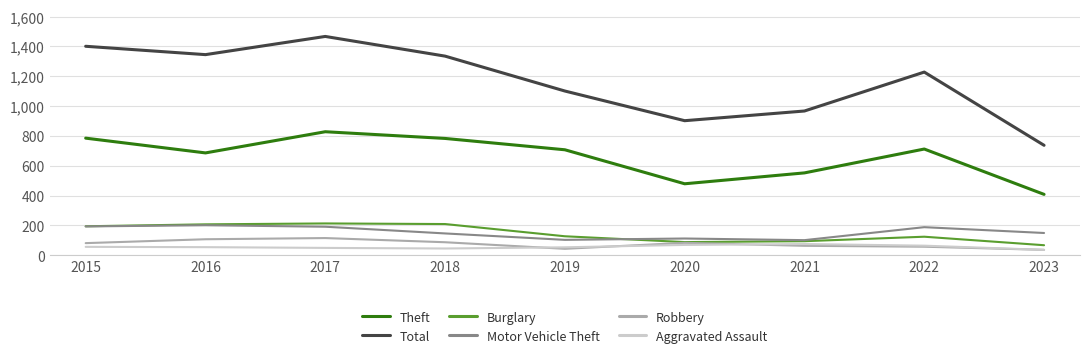

What is the maximum value for Total?

1467